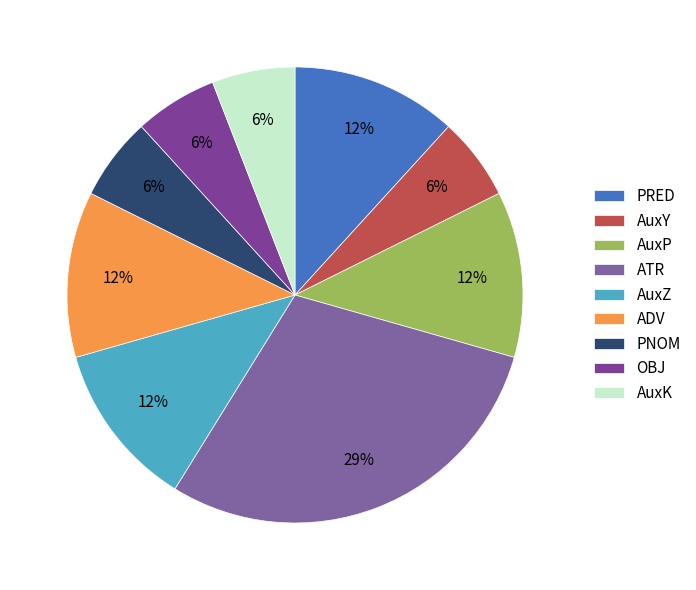

What portion of the pie excludes AuxY?

94.1%